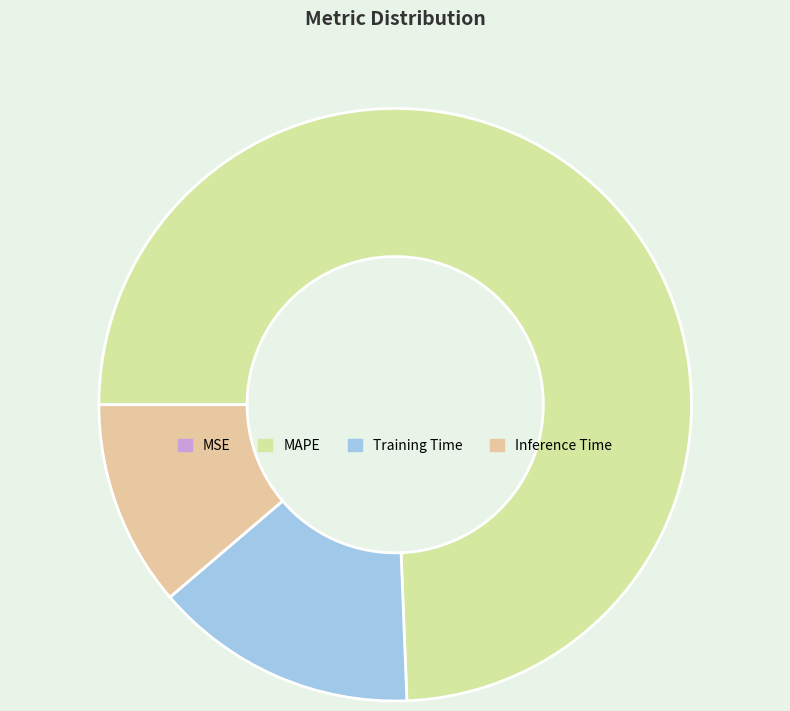

Which slice is the largest?

MAPE